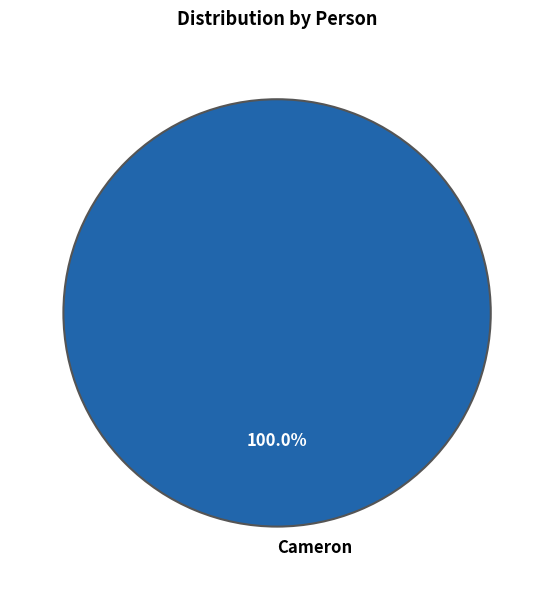

How many segments does this pie chart have?

1